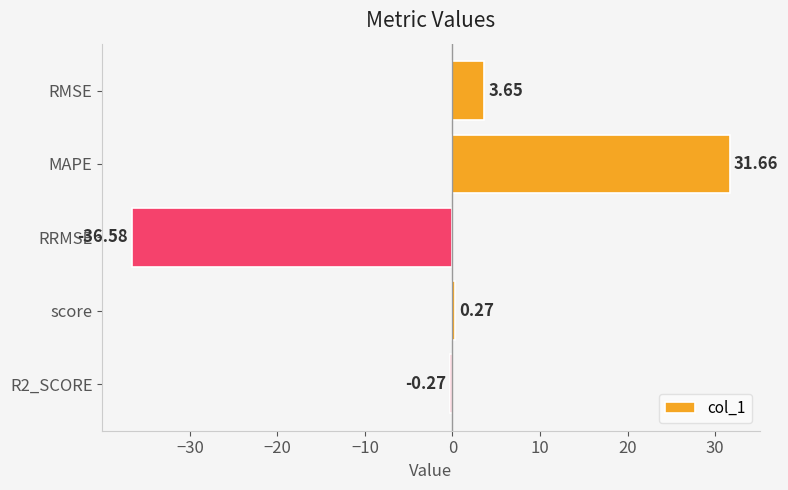

Which label corresponds to the largest value in the chart?

MAPE